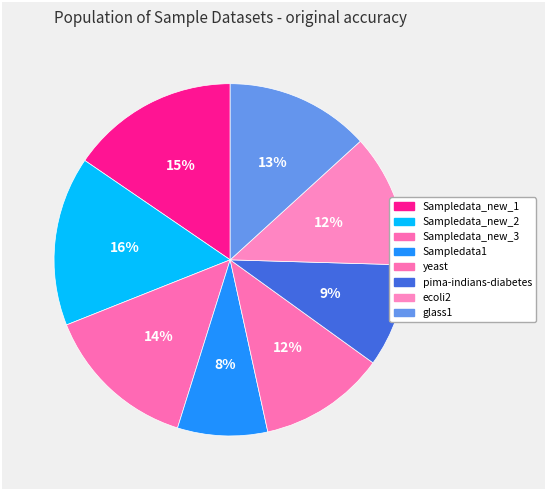

Which slice is the largest?

Sampledata_new_2